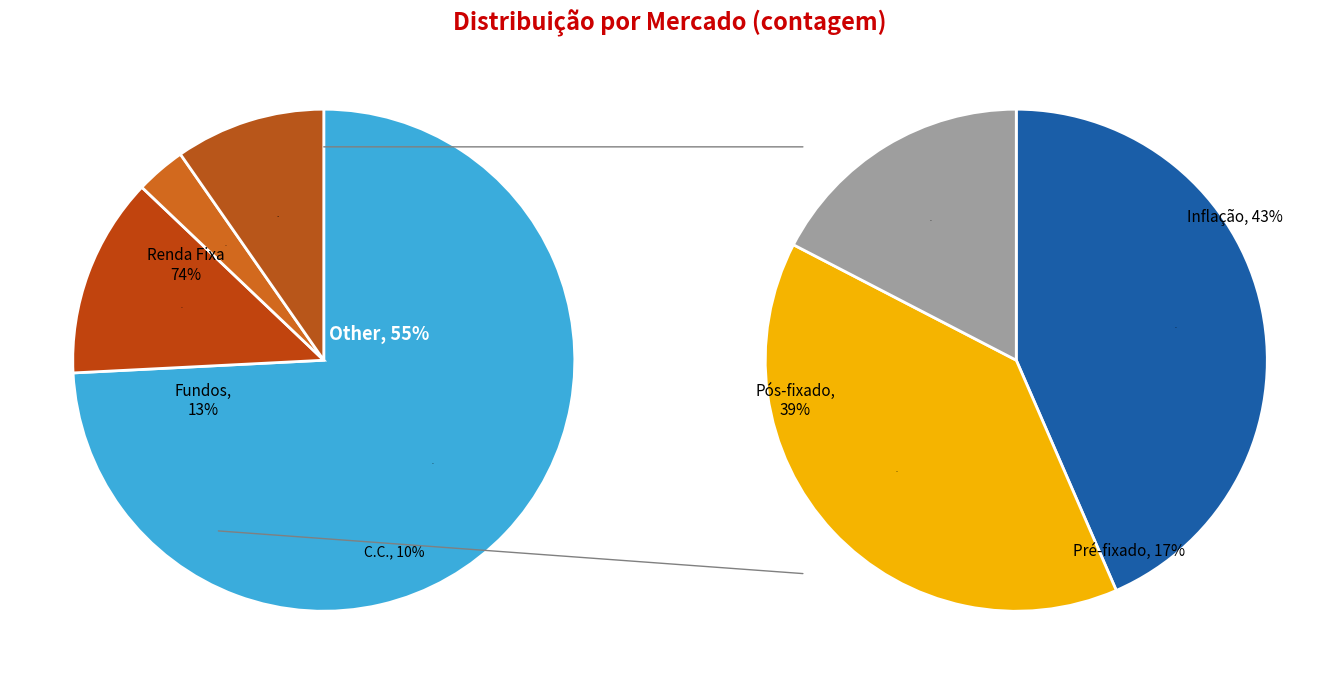

Does Conta Corrente represent more than half of the total?

No